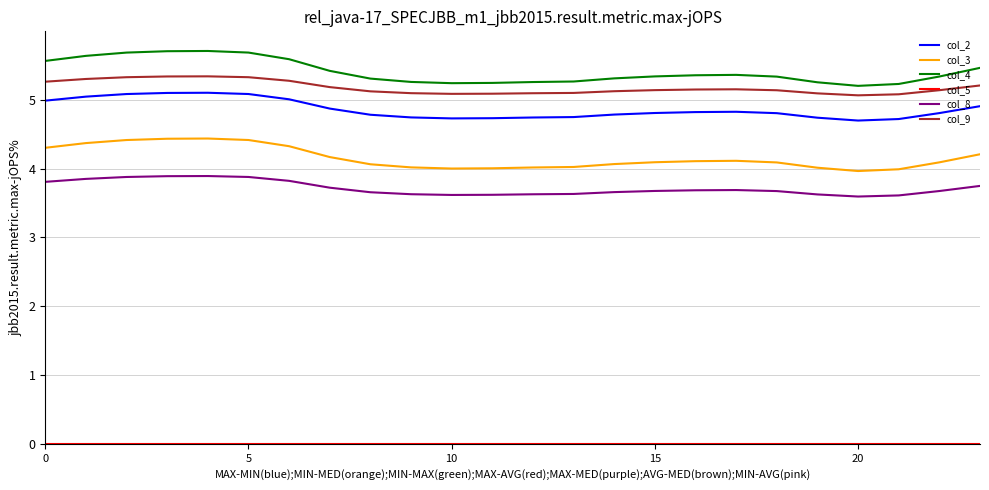

What is the greatest value displayed?

5.7